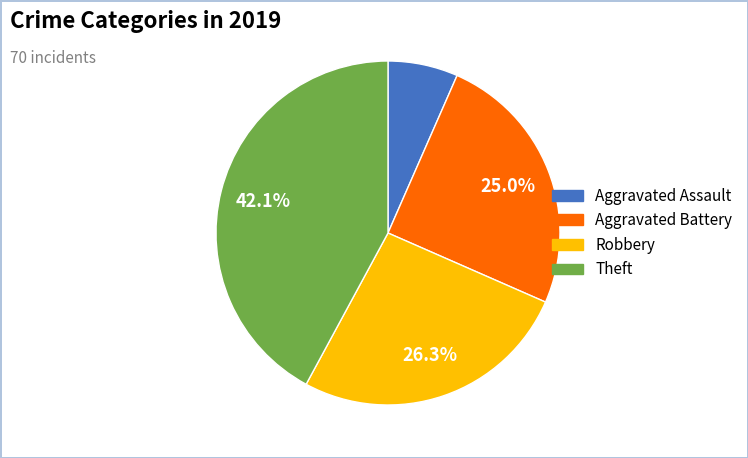

Rank the categories by value from lowest to highest.

Aggravated Assault, Aggravated Battery, Robbery, Theft